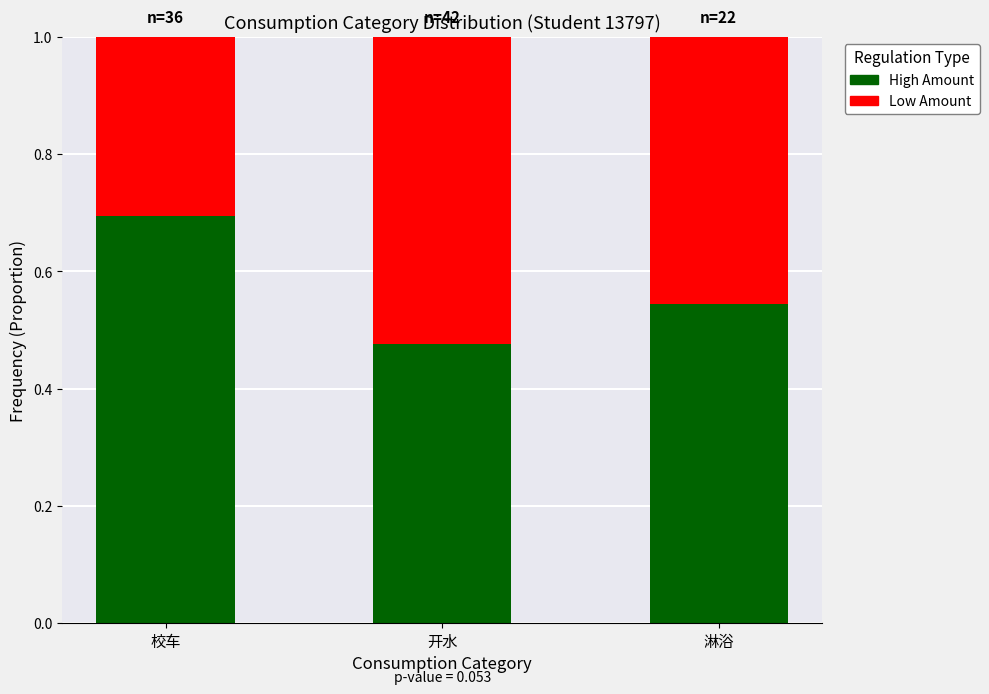

What is the total value across all series at 淋浴?

1.0